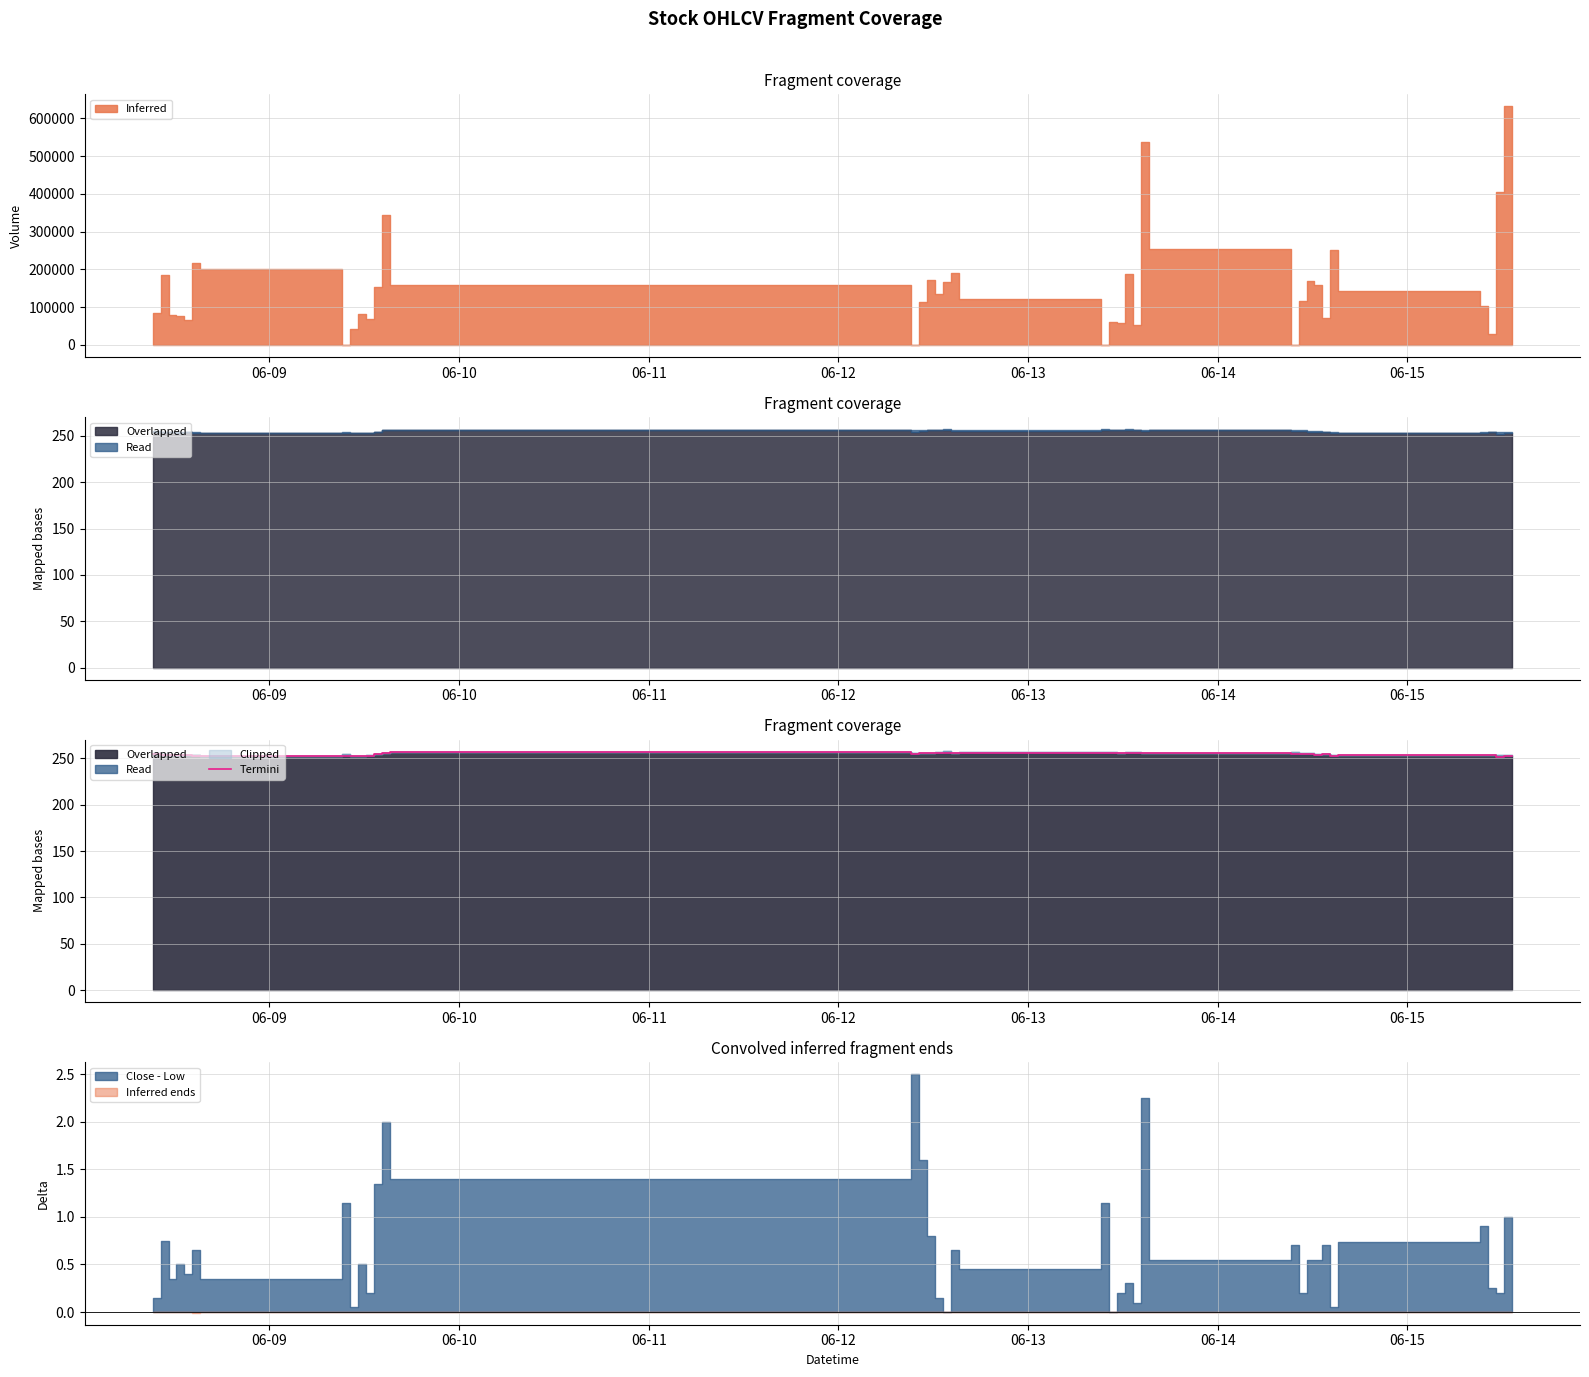

How many interior local peaks (higher than both neighbors) does the data have?

10